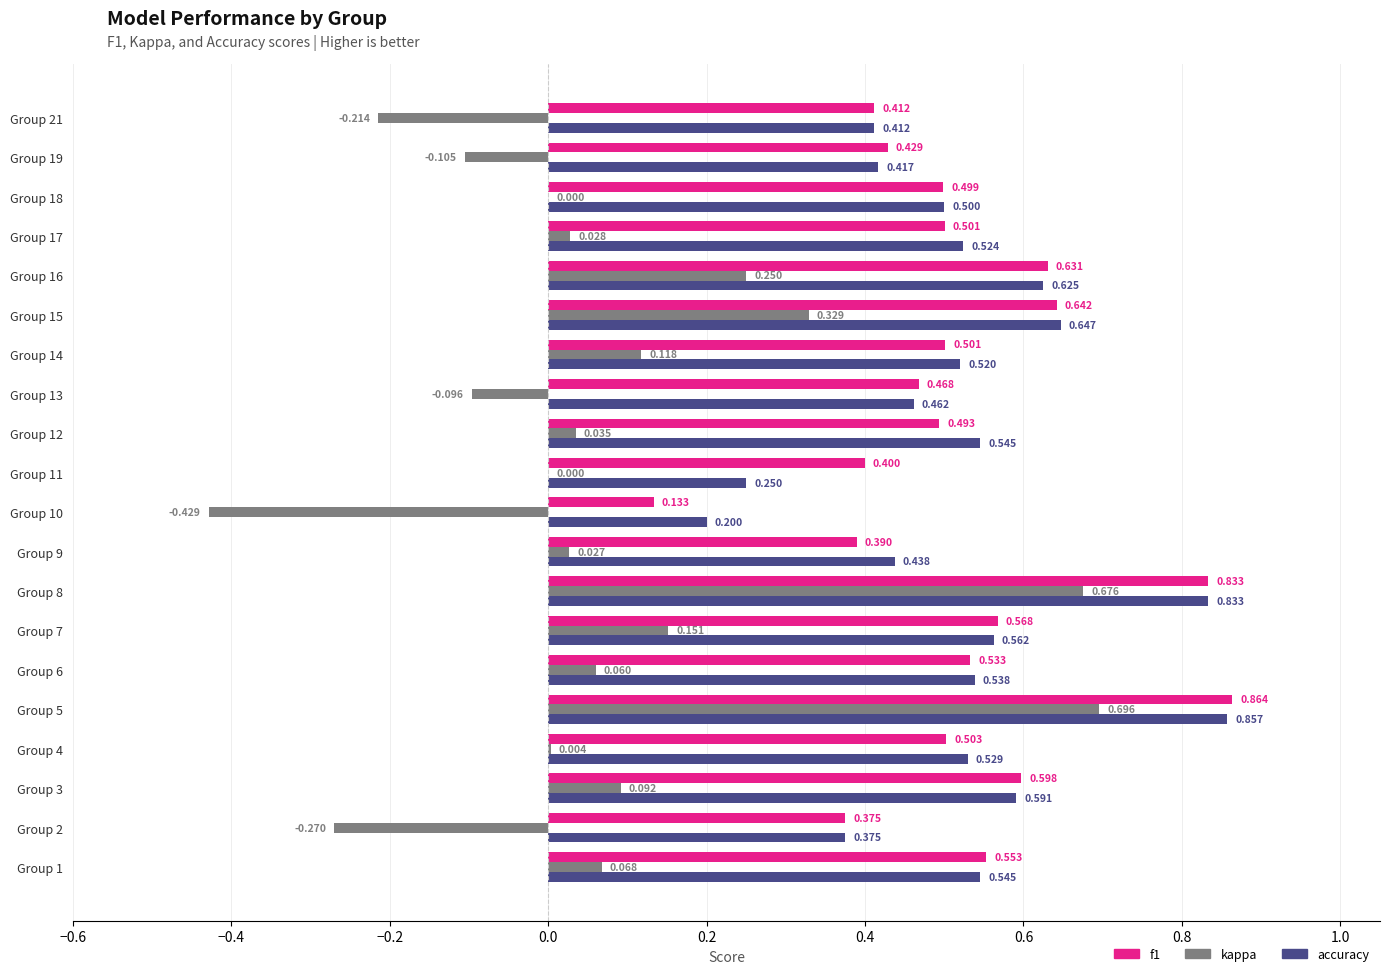

Which series has the largest total across all categories?

accuracy